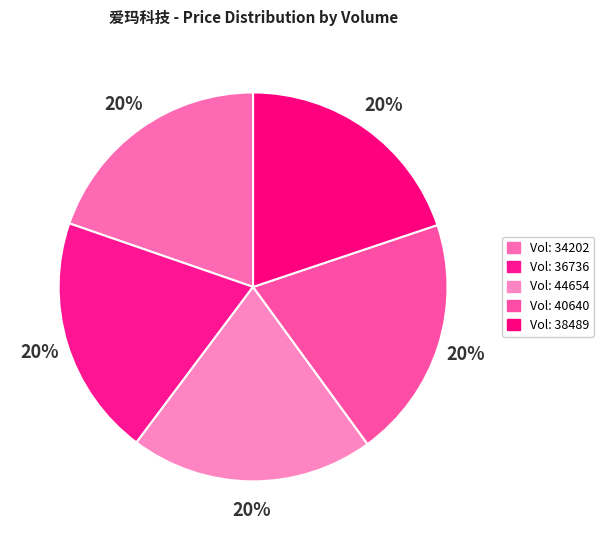

Rank the categories by value from lowest to highest.

34202, 38489, 36736, 40640, 44654